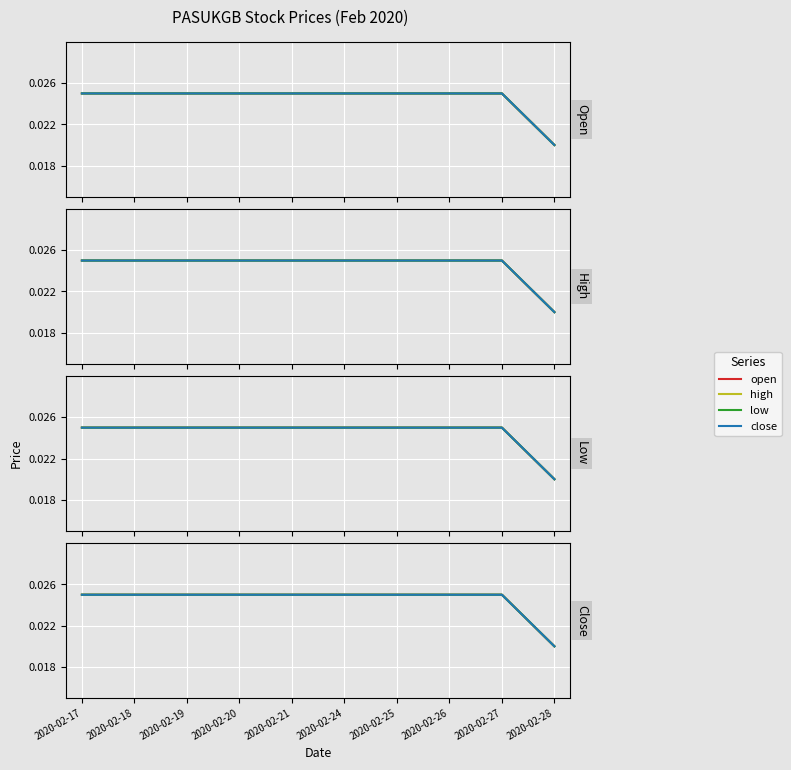

Is it true that low equals 0.0 at 2020-02-24?

False